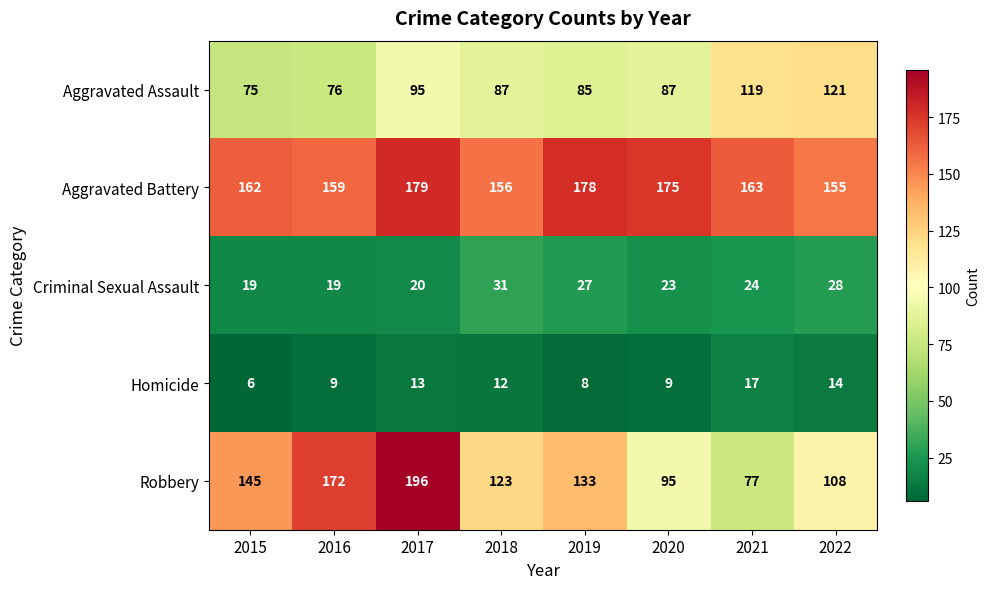

True or false: Robbery has a value of 133 at 2019.

True